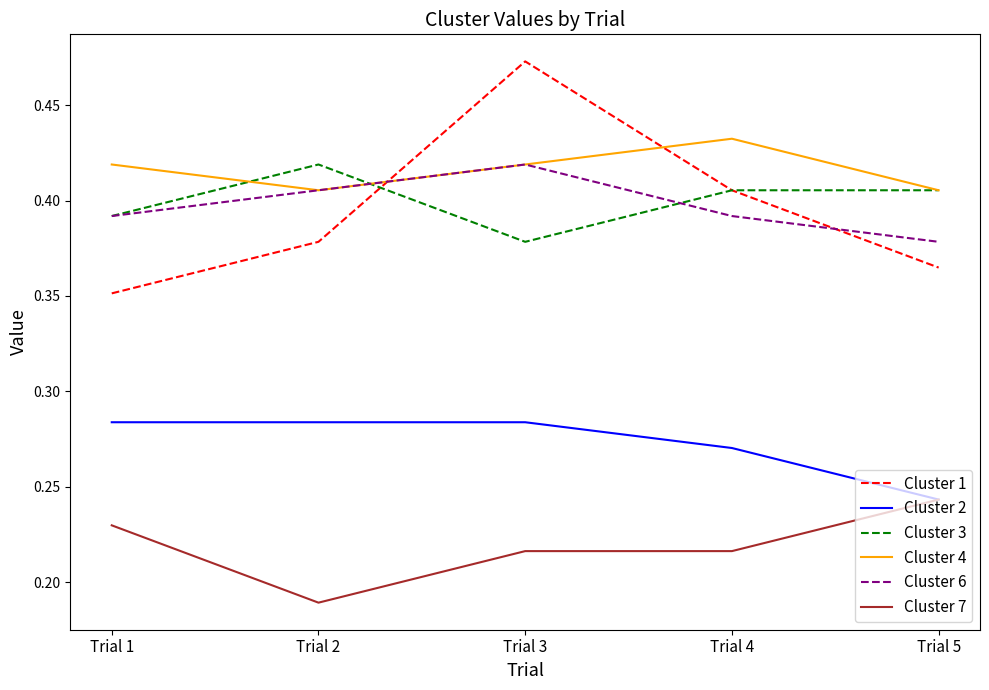

Between Trial 3 and Trial 4, which series saw the biggest shift?

Cluster 1